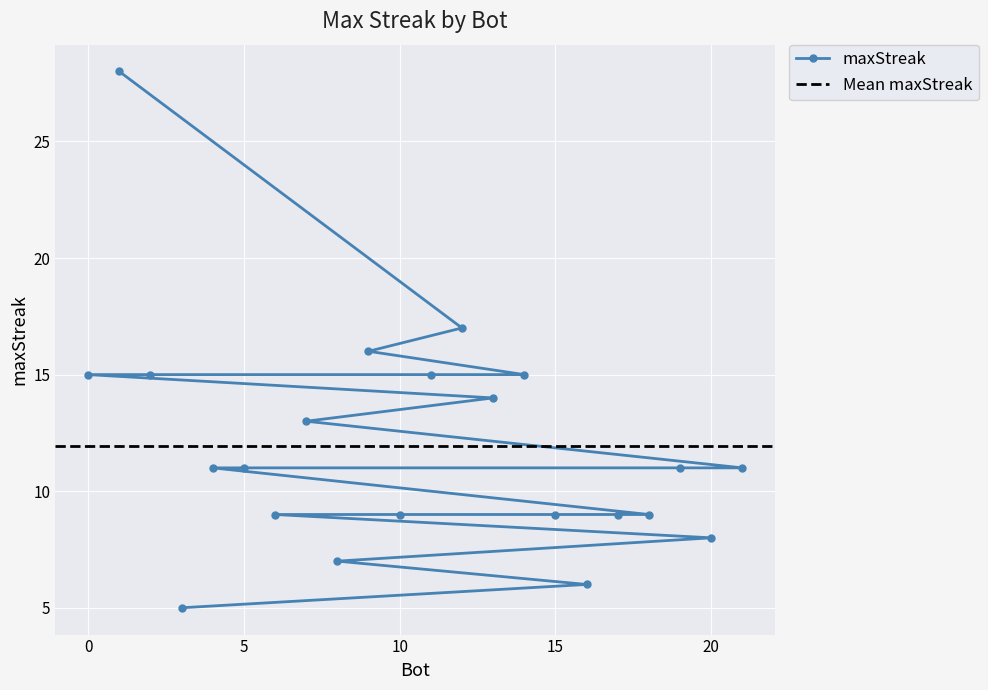

Rank the categories by value from lowest to highest.

3, 16, 8, 20, 18, 17, 15, 10, 6, 21, 19, 5, 4, 7, 13, 14, 11, 2, 0, 9, 12, 1